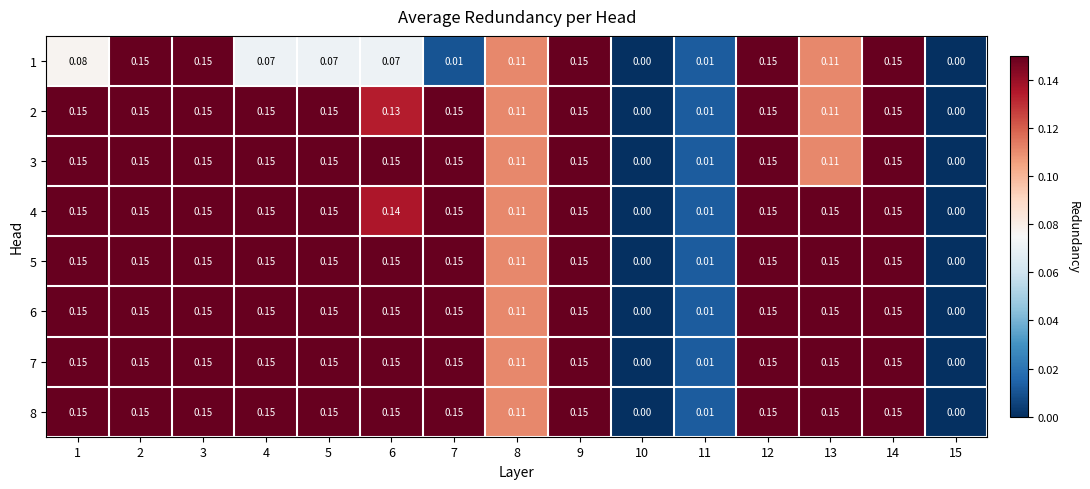

Is the value of 5 at 8 greater than the value of 4 at 10?

Yes